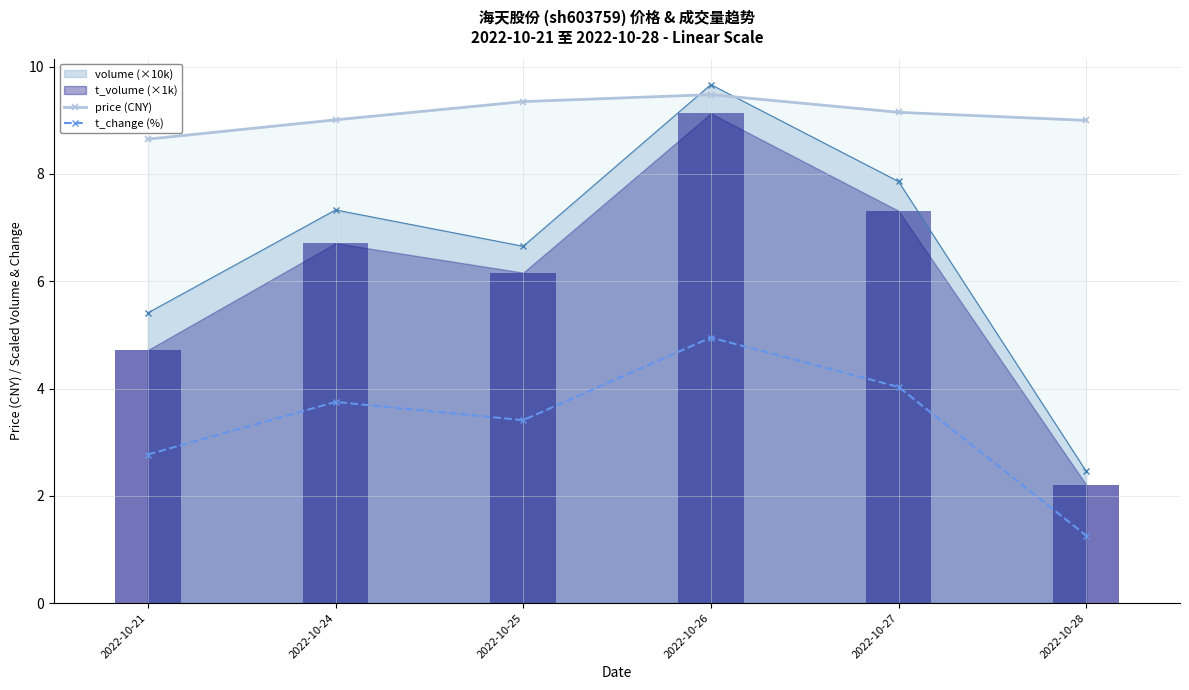

What is the value of the price (CNY) bar at the 4th from the left?

9.5